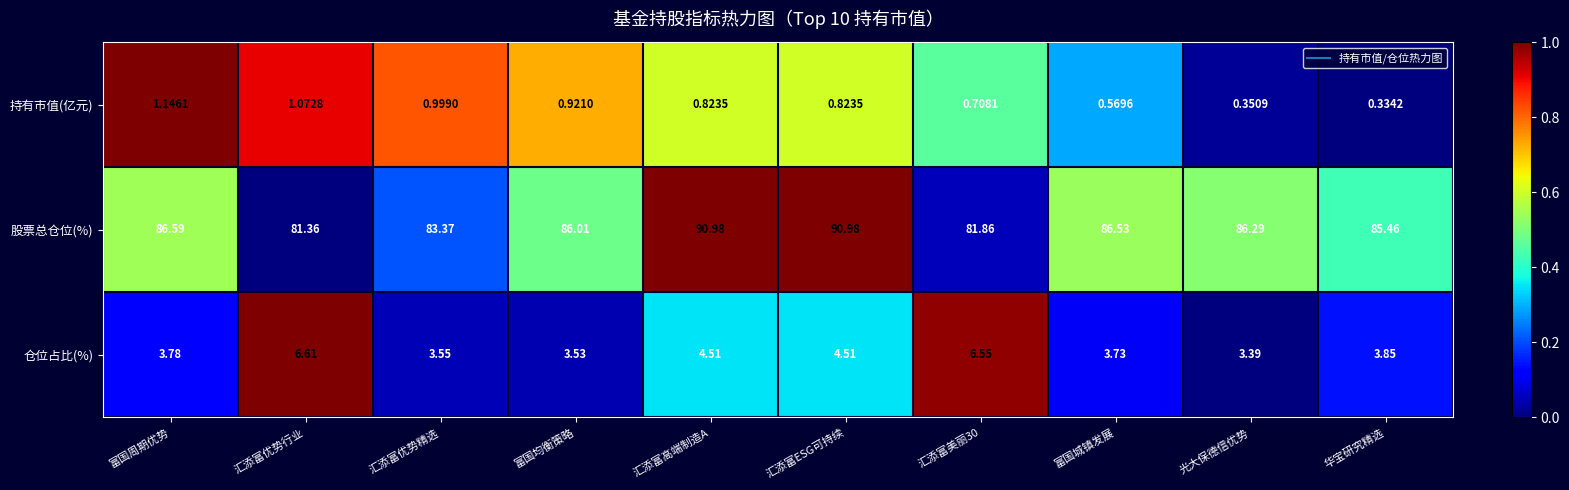

Which series has the largest range (max minus min)?

股票总仓位(%)